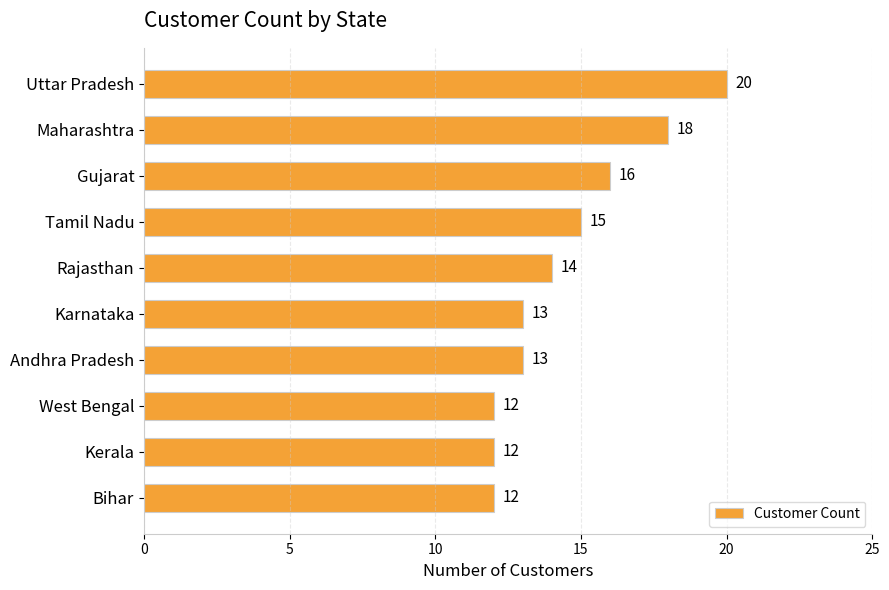

What is the sum of all values?

145